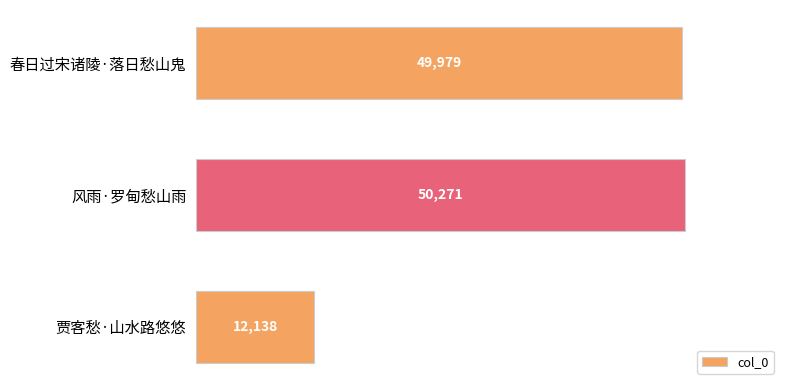

What is the difference between the second highest and minimum values?

37841